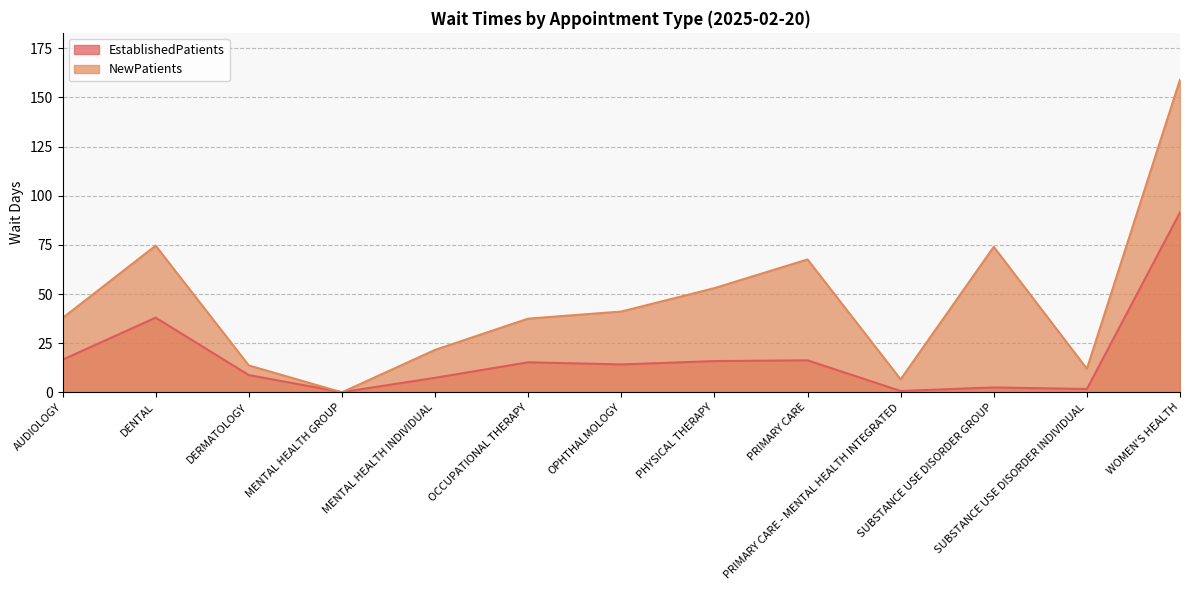

Is it true that NewPatients equals 74.0 at WOMEN'S HEALTH?

False